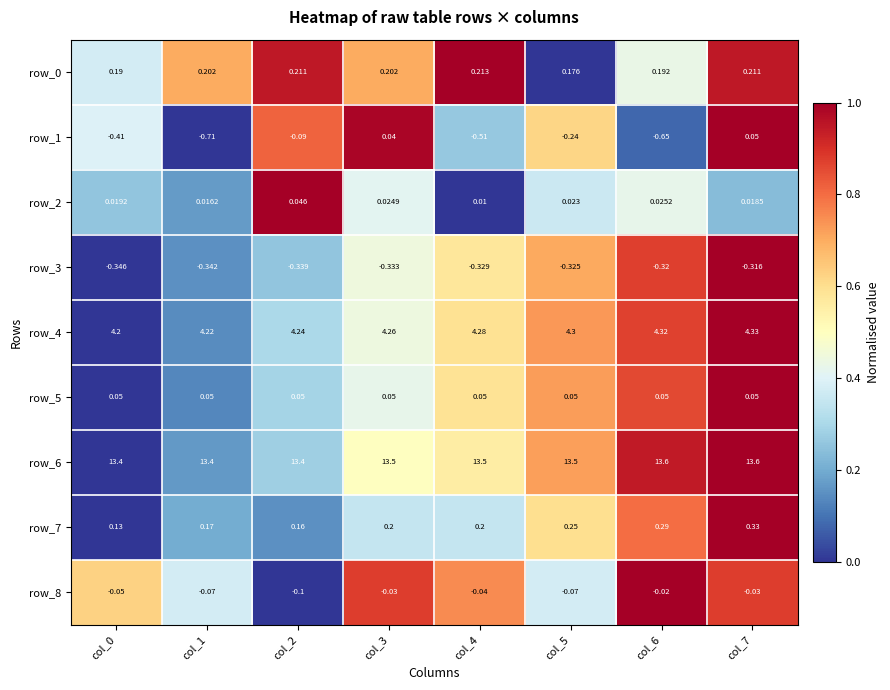

Is the value of row_1 at col_0 greater than the value of row_8 at col_4?

No